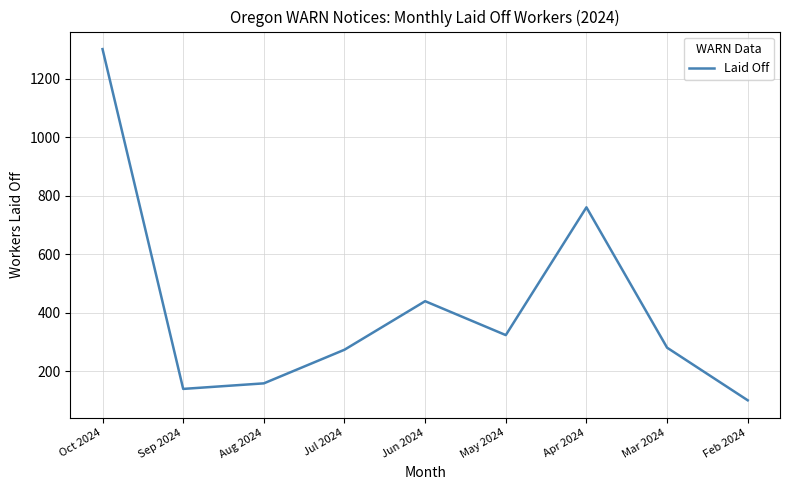

Reading right to left, what are all the values shown in this chart?

100	280	760	323	439	273	158	139	1301